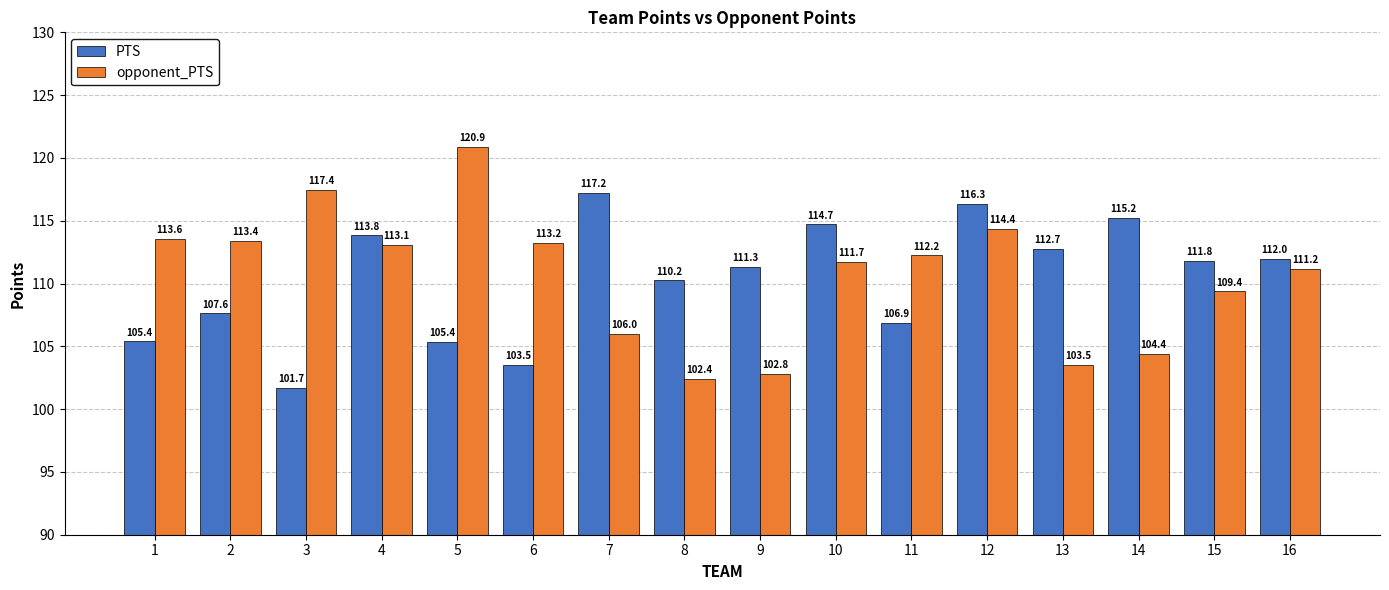

Count the number of data series in this chart.

2